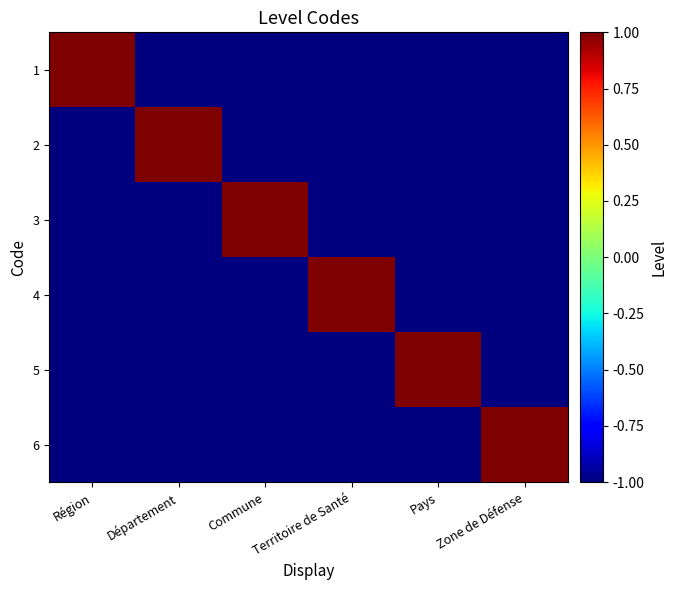

Which series has the largest total across all categories?

1